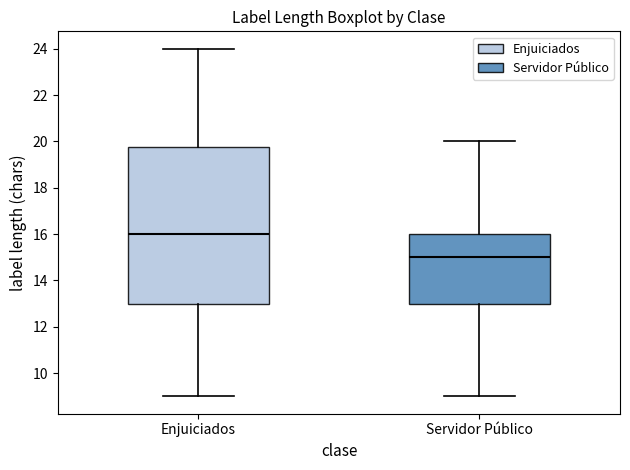

Which box is the tallest, from its lower edge to its upper edge?

Enjuiciados